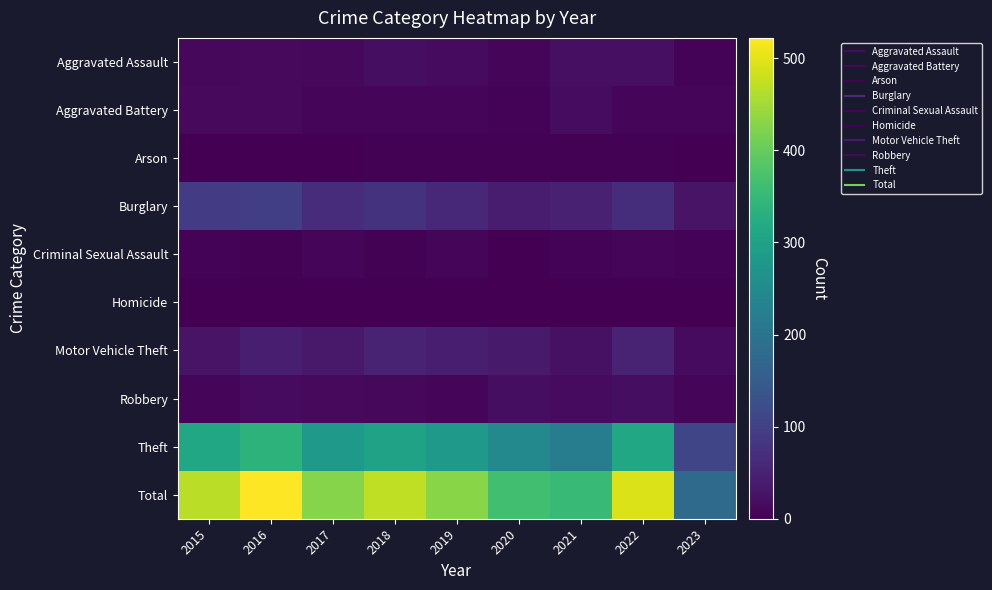

How many series are shown in this chart?

10